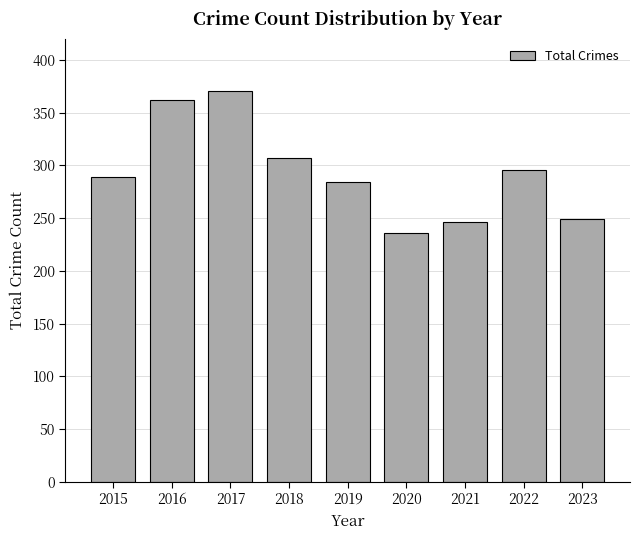

What is the average value?

293